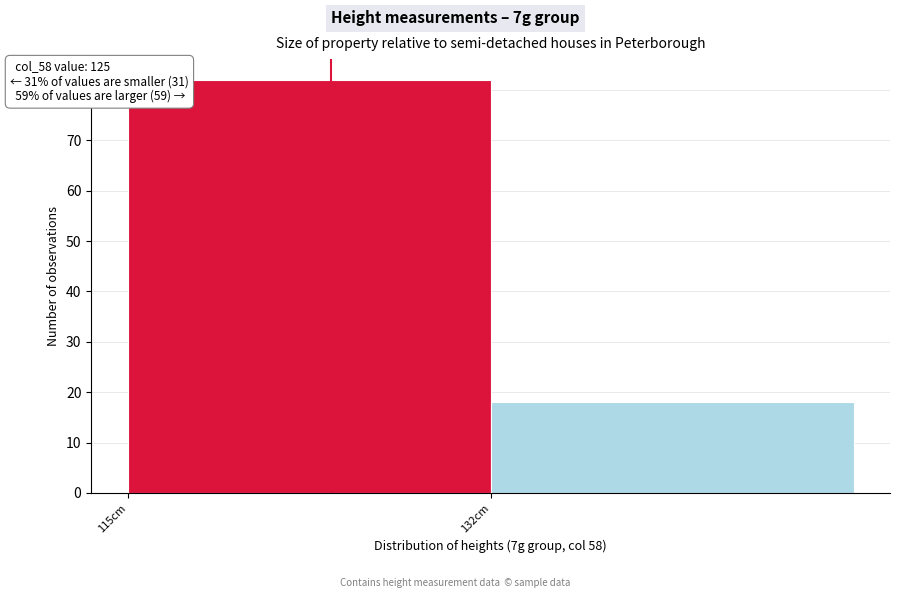

Reading left to right, what are all the values shown in this chart?

115cm=82	132cm=18